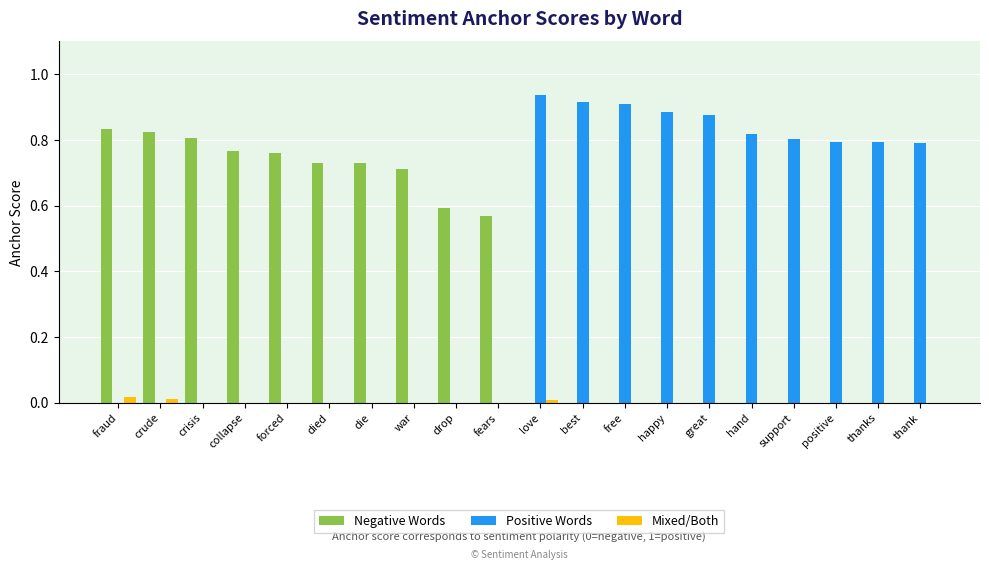

At which category is the sum across all series the highest?

love